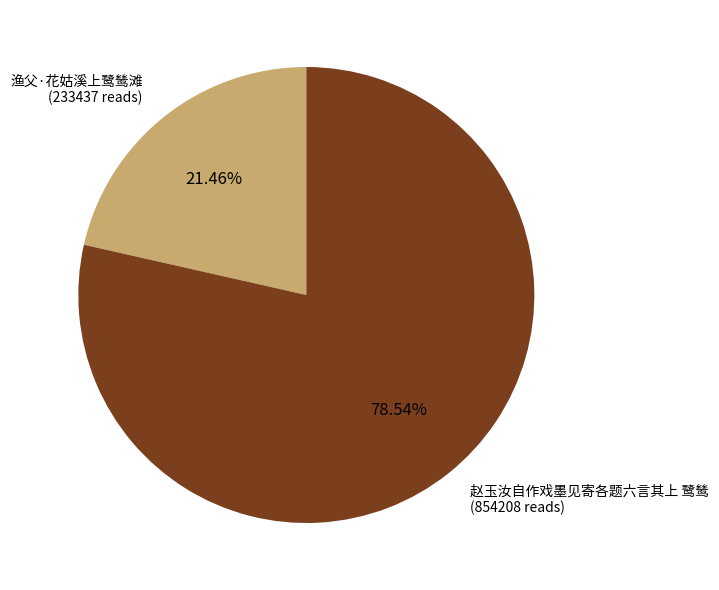

Does 渔父·花姑溪上鹭鸶滩 account for over 50% of the chart?

No